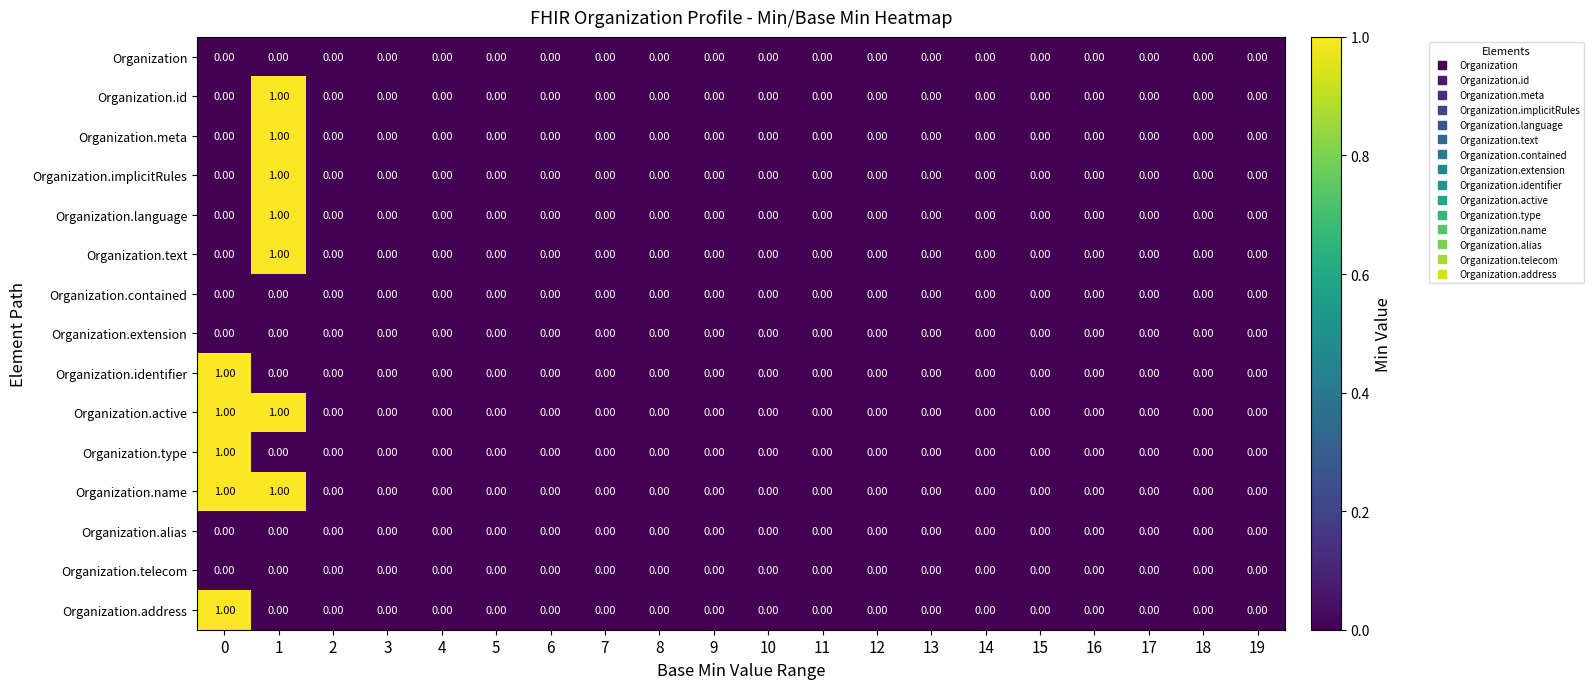

How many categories are shown in the chart?

20